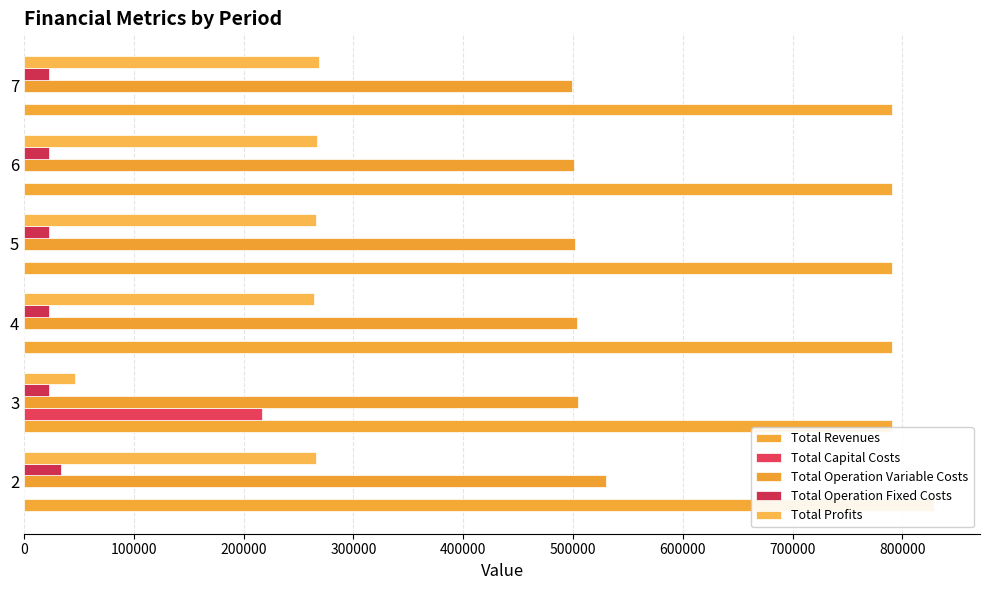

Rank the series at 5 from highest to lowest value.

Total Revenues, Total Operation Variable Costs, Total Profits, Total Operation Fixed Costs, Total Capital Costs